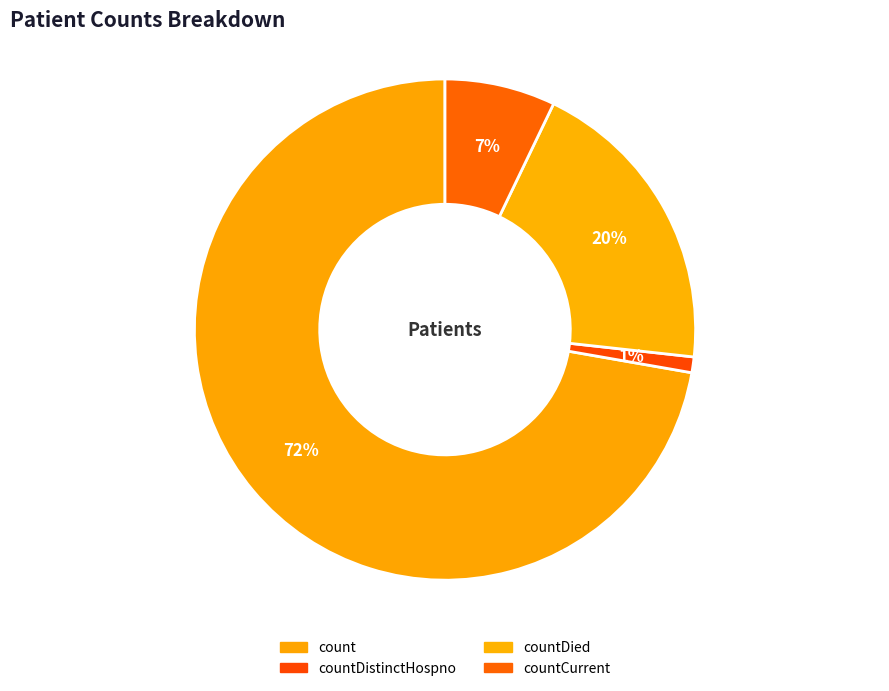

How many segments does this pie chart have?

4